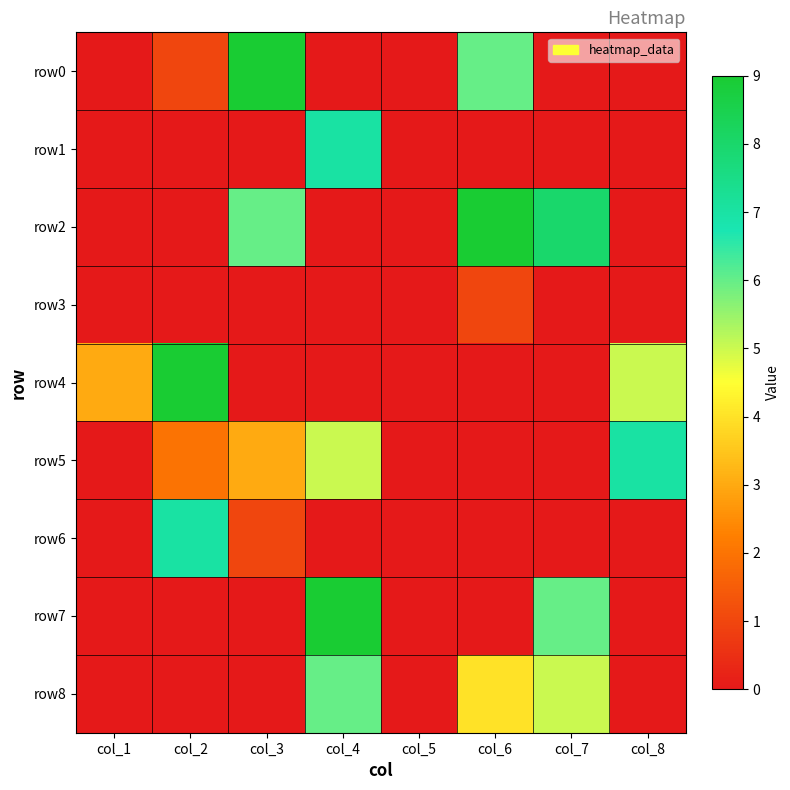

Between col_3 and col_2, which is larger?

col_3